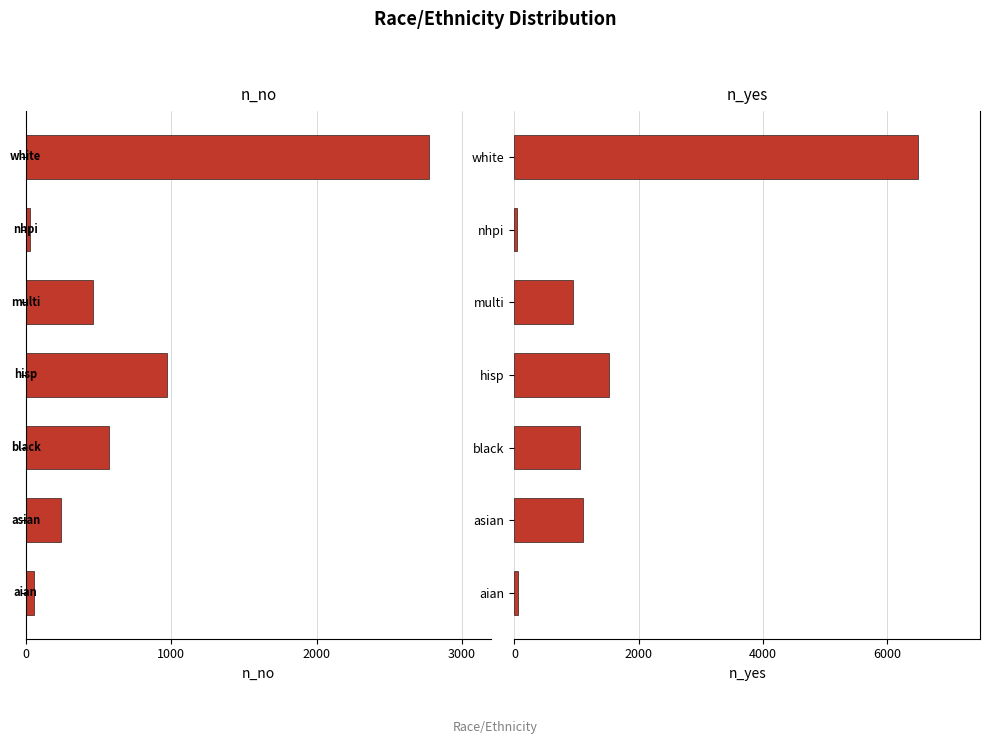

Which series has the largest total across all categories?

n_yes